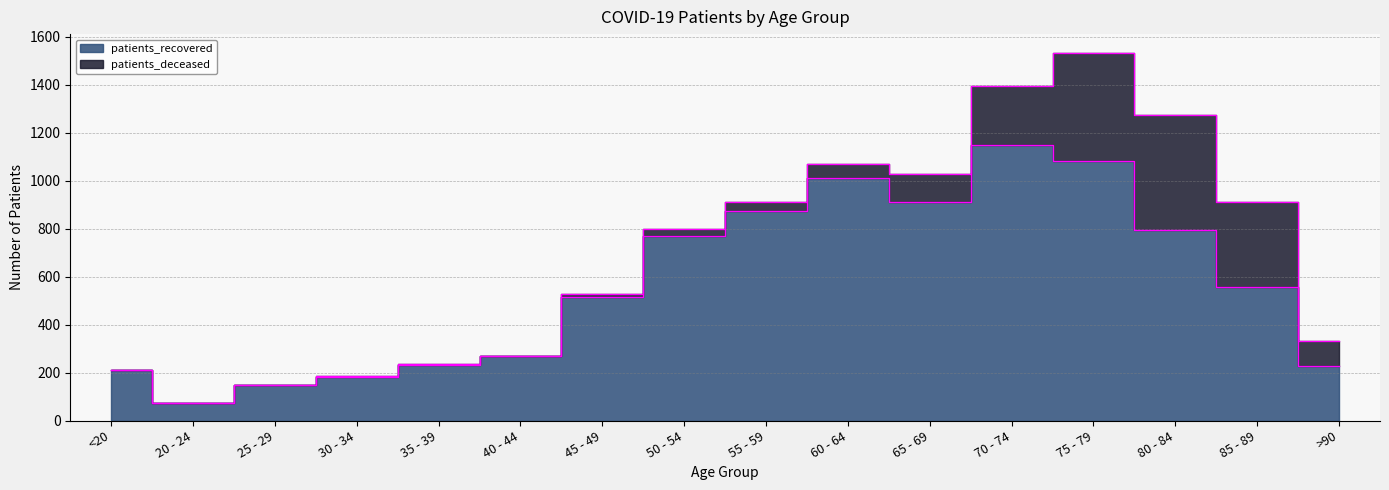

What is the difference between the second highest and second lowest values?

933